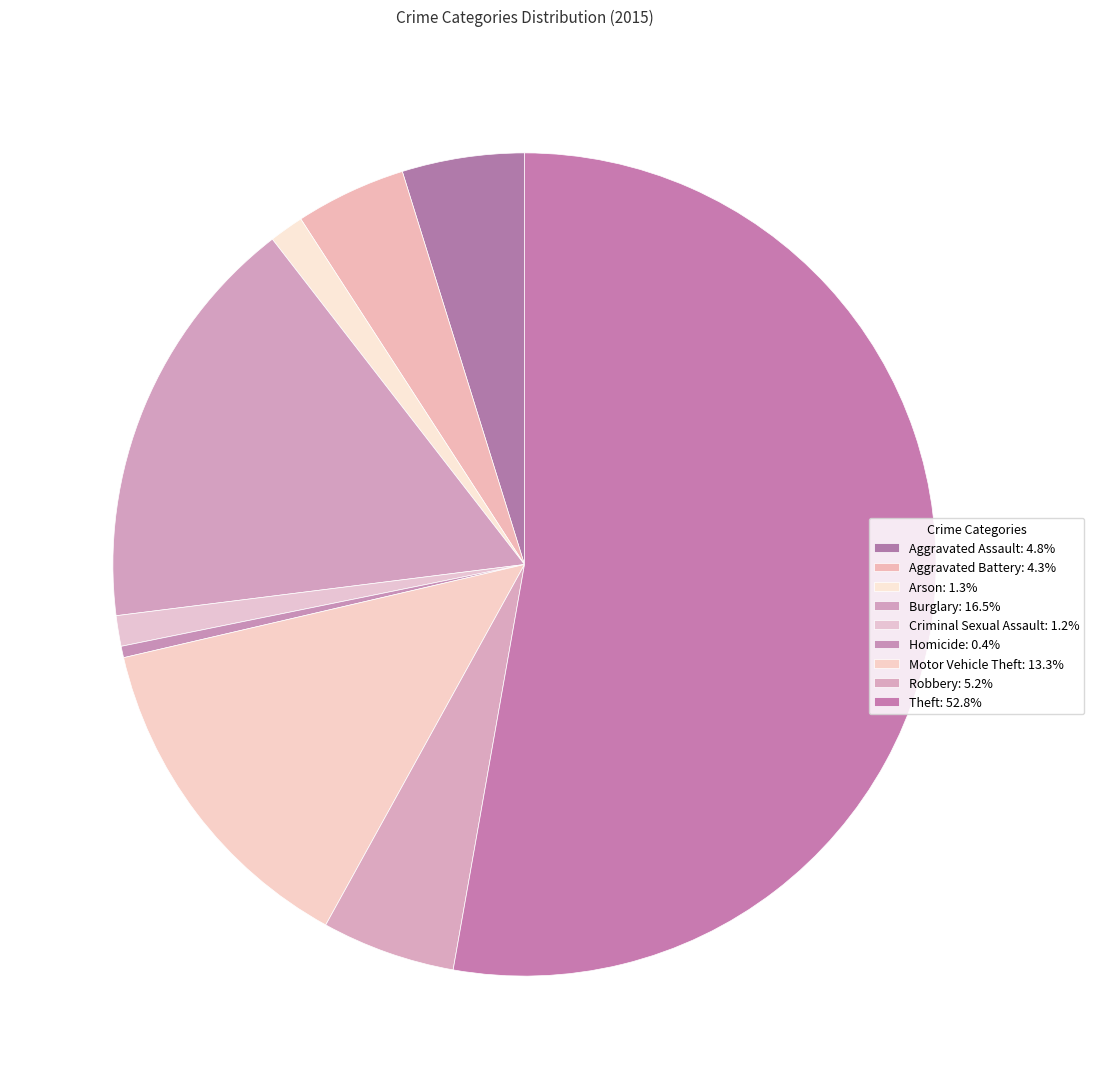

True or false: Criminal Sexual Assault accounts for 1% of the total.

True